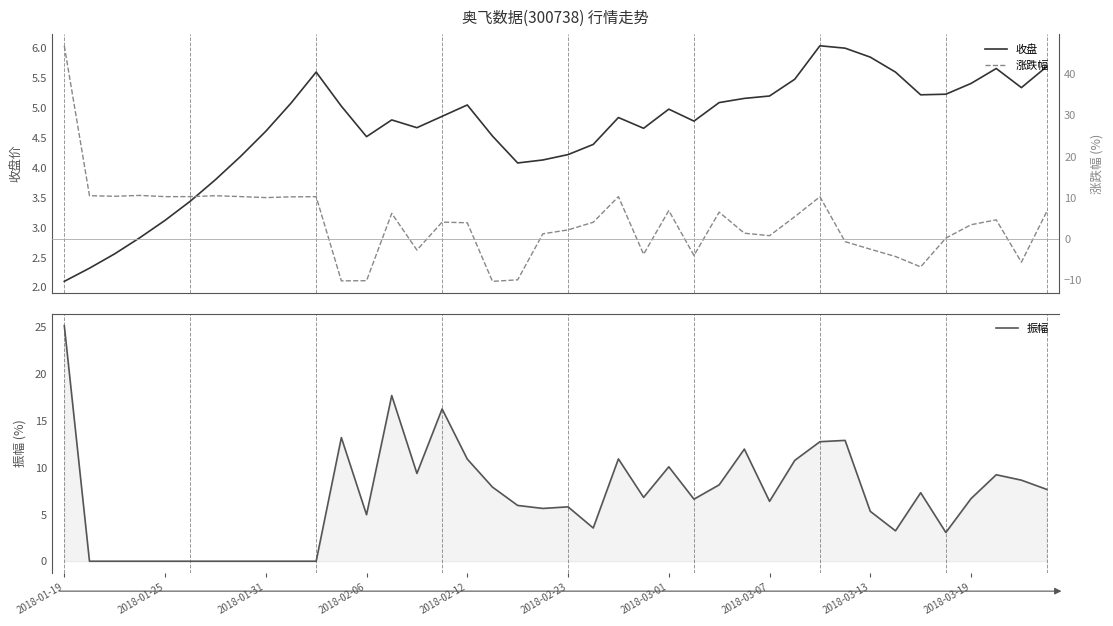

How many interior local valleys does the 涨跌幅 series have?

11